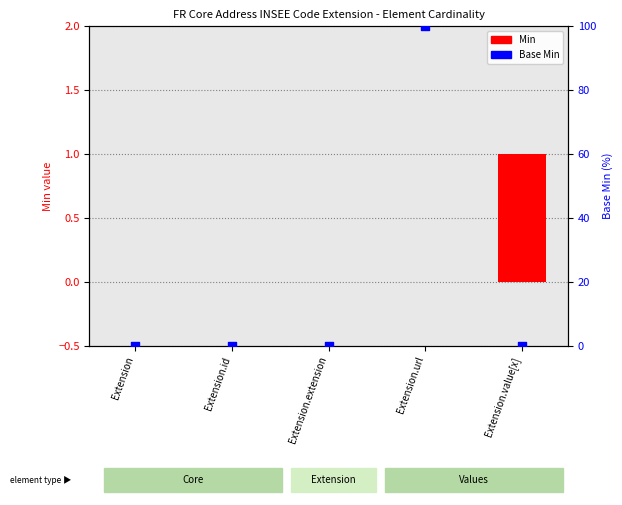

At how many categories does at least one series exceed 87?

1